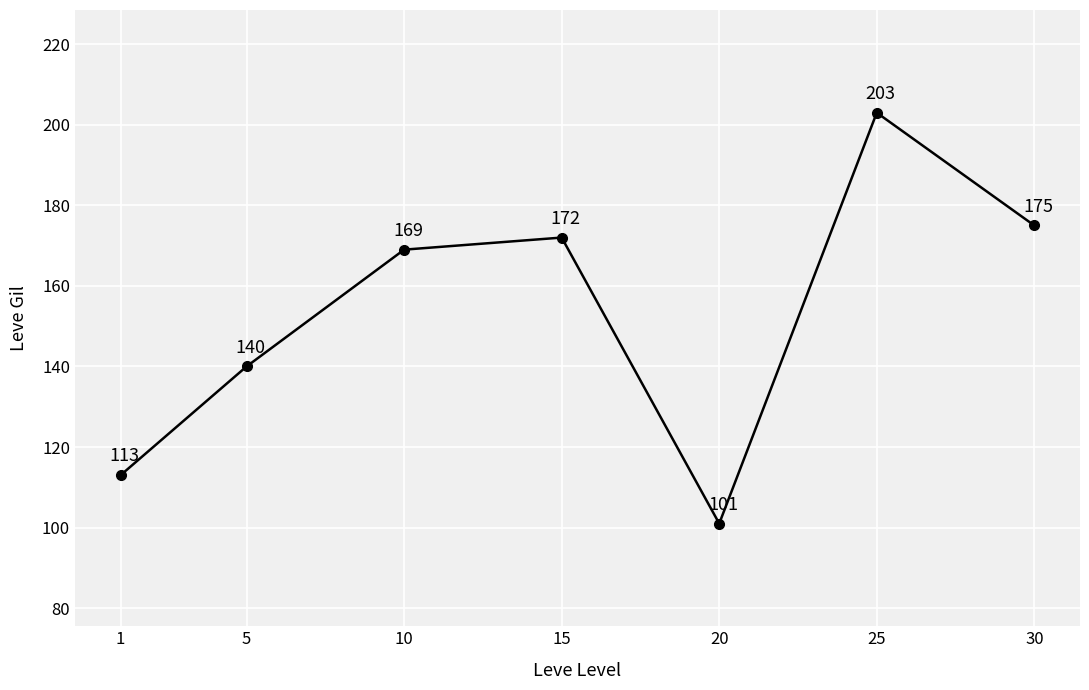

True or false: the data shows 169 at 20.

False